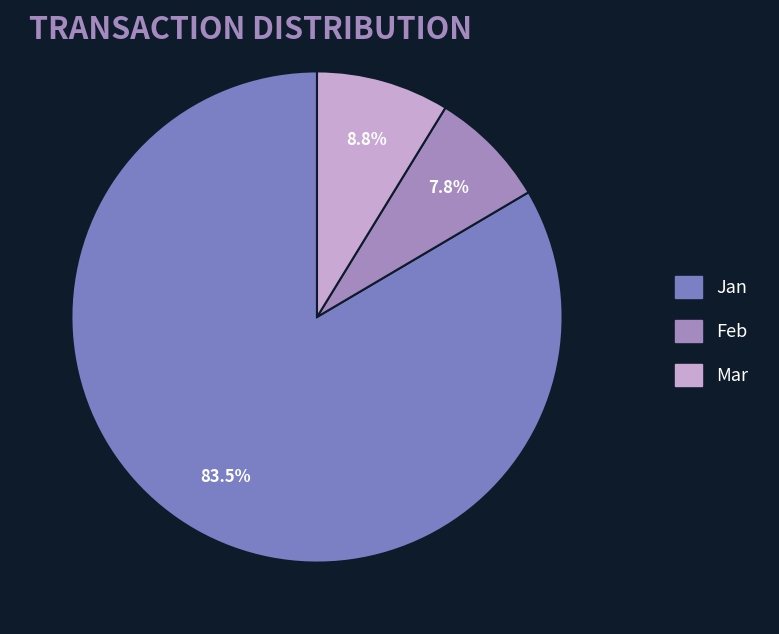

What percentage do Jan and Feb together represent?

91.2%